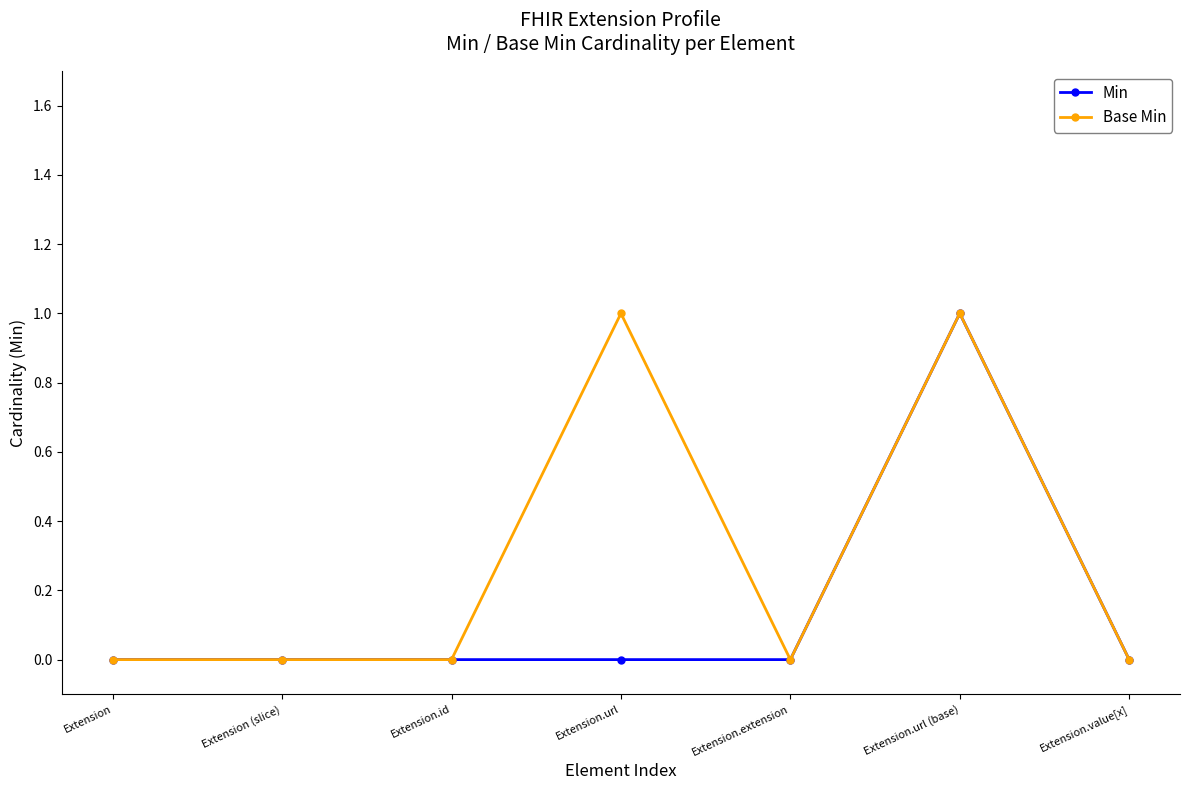

Reading left to right, transcribe all the data shown in this chart.

Min: 0	0	0	0	0	1	0
Base Min: 0	0	0	1	0	1	0